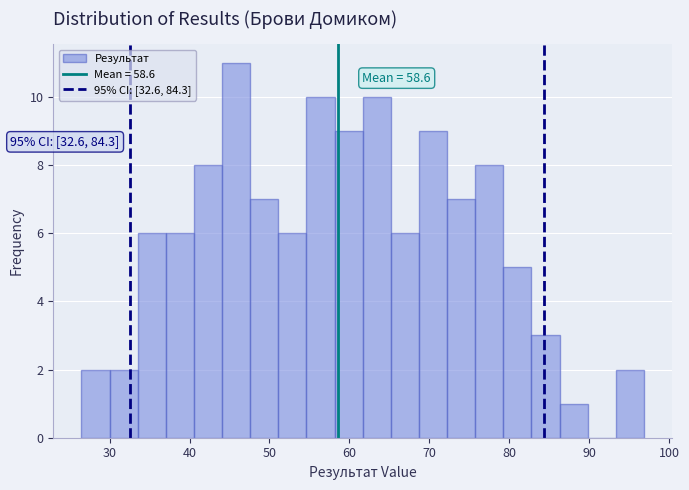

Read against the x-axis, roughly where is the centre of the tallest bar?

46